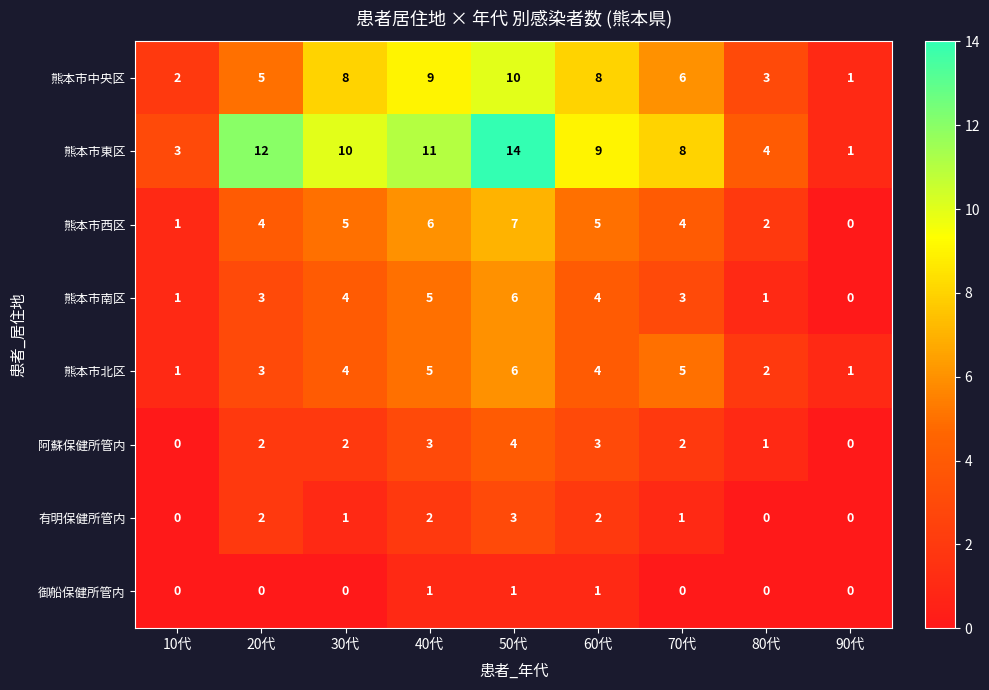

How many data points does each series have?

9